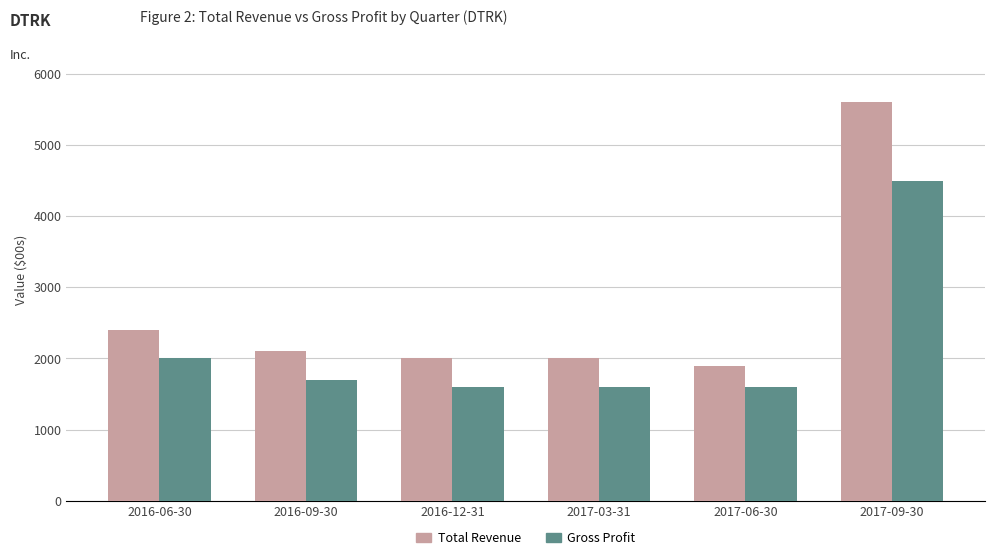

Rank the series by their average value, from lowest to highest.

Gross Profit, Total Revenue